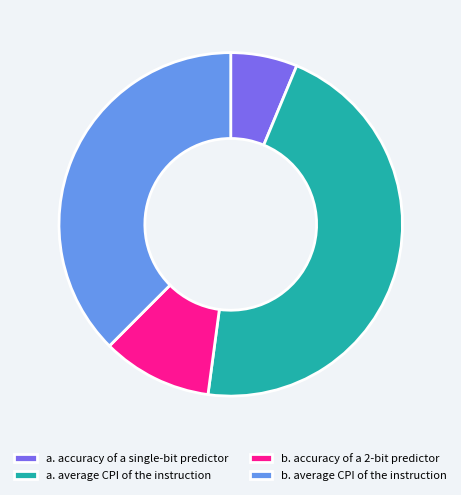

Rank the categories by value from highest to lowest.

a. average CPI of the instruction, b. average CPI of the instruction, b. accuracy of a 2-bit predictor, a. accuracy of a single-bit predictor